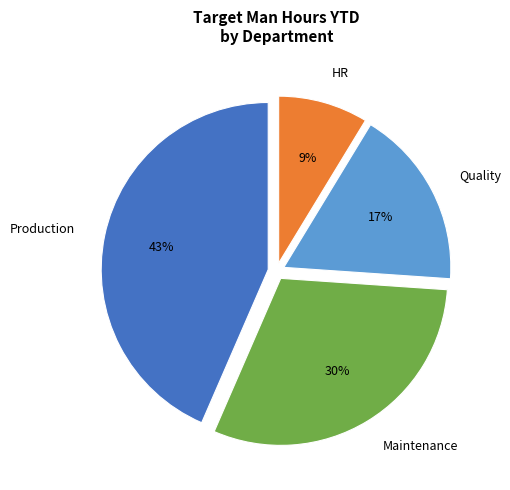

What is the largest slice in the pie chart?

Production